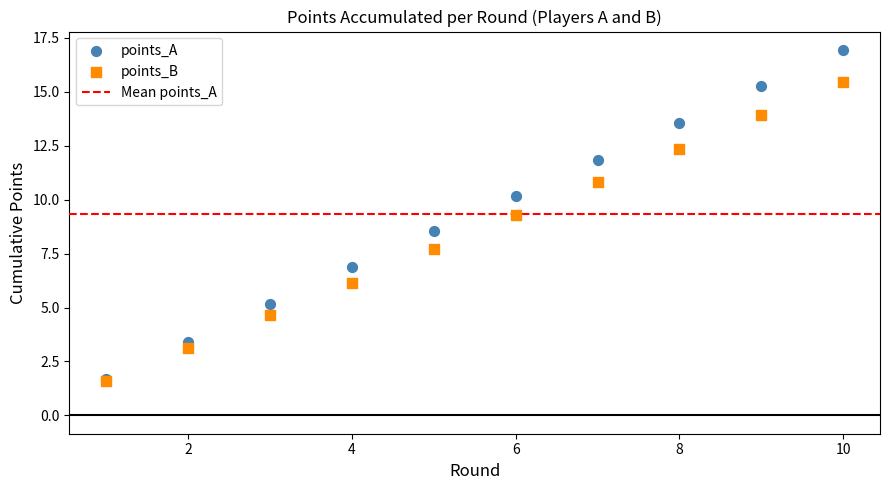

In the points_B series, what Y value is closest to 8?

7.7